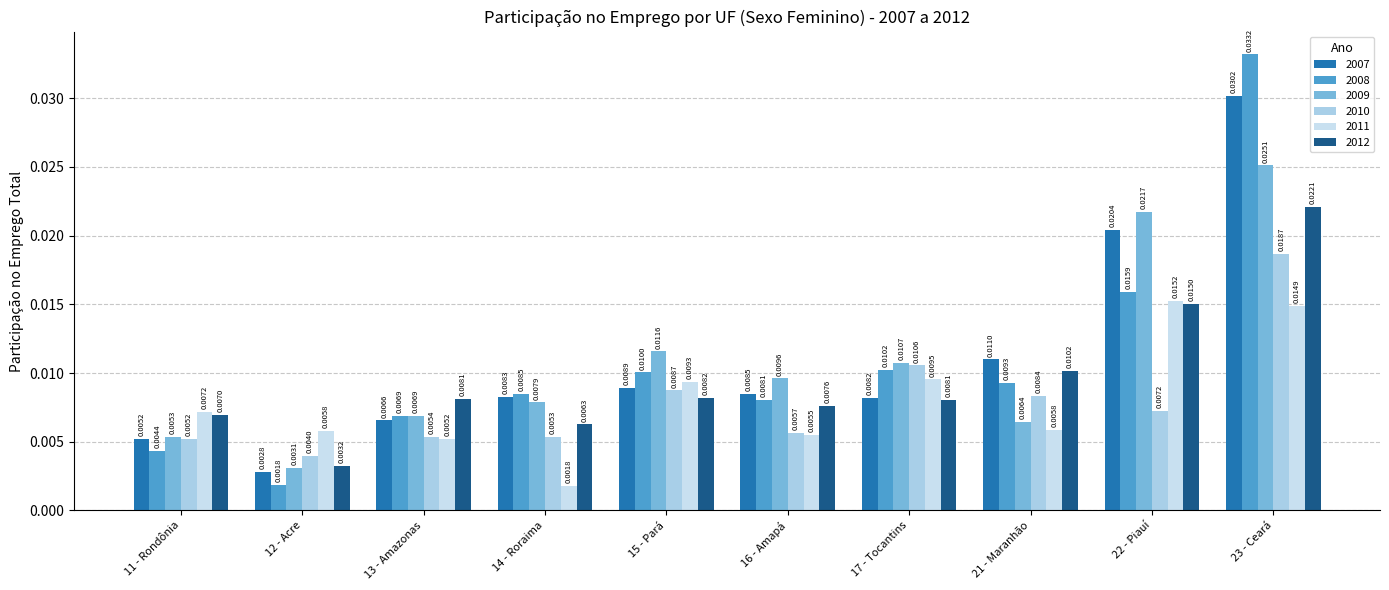

Are the bars grouped side by side (vs. stacked)?

Yes